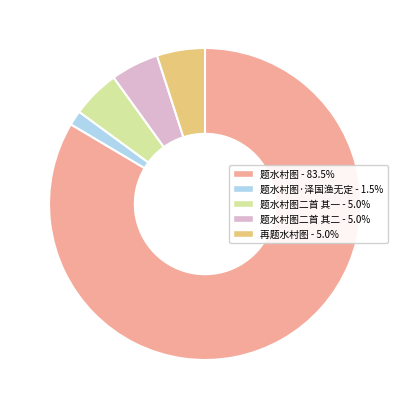

Does any single category account for the majority?

Yes